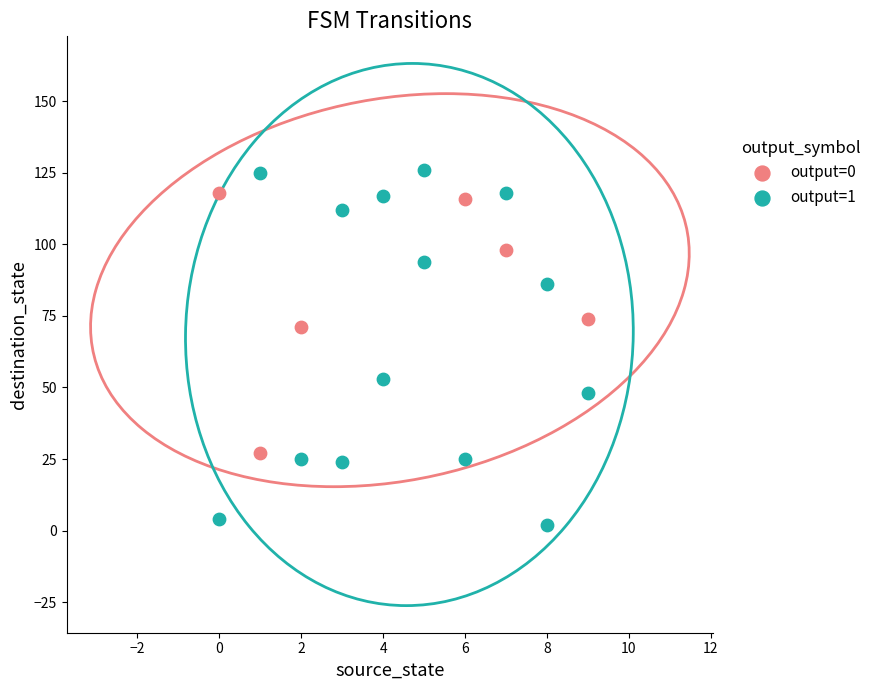

Which series has the largest Y range (max minus min)?

output=1